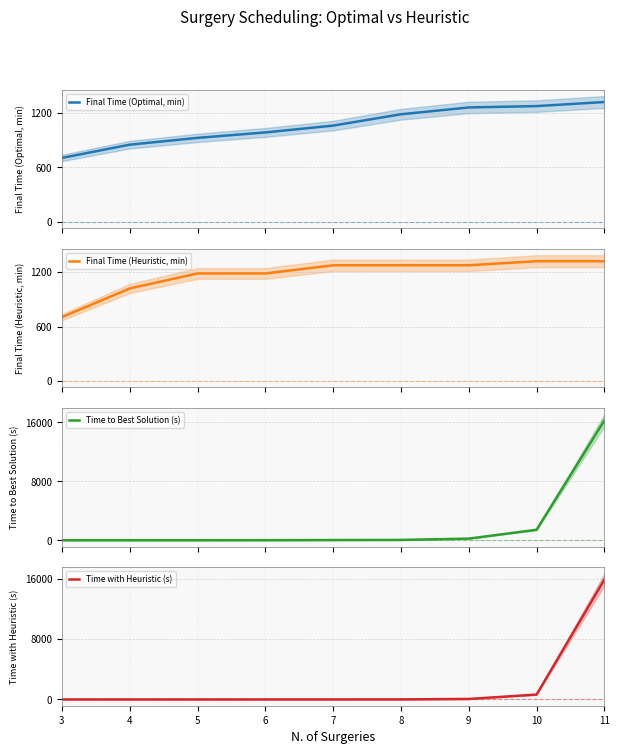

At which label is Final Time (Optimal, min) closest to 1012?

6